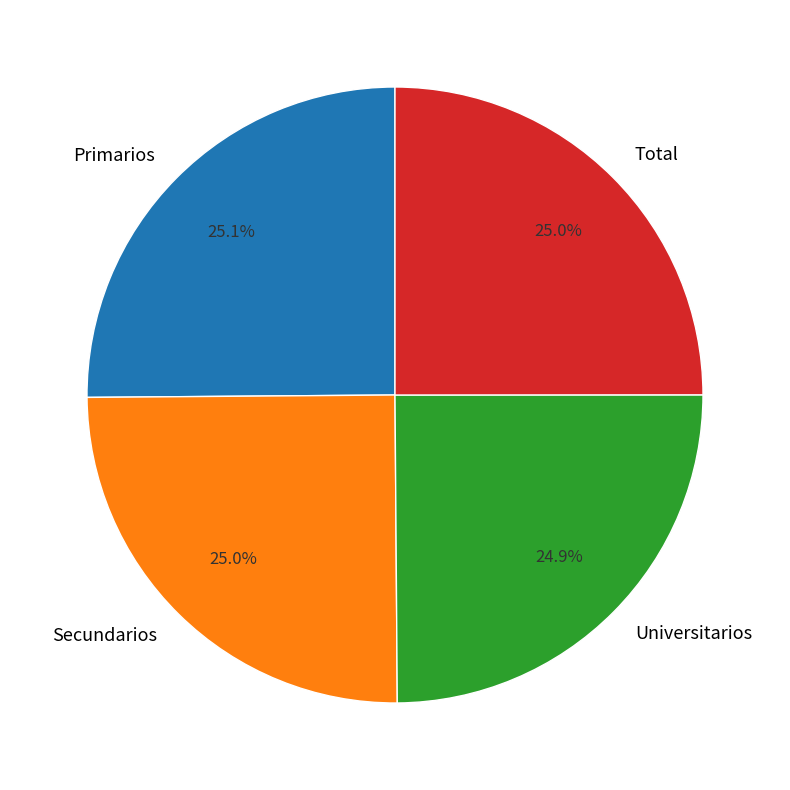

Does any single category account for the majority?

No